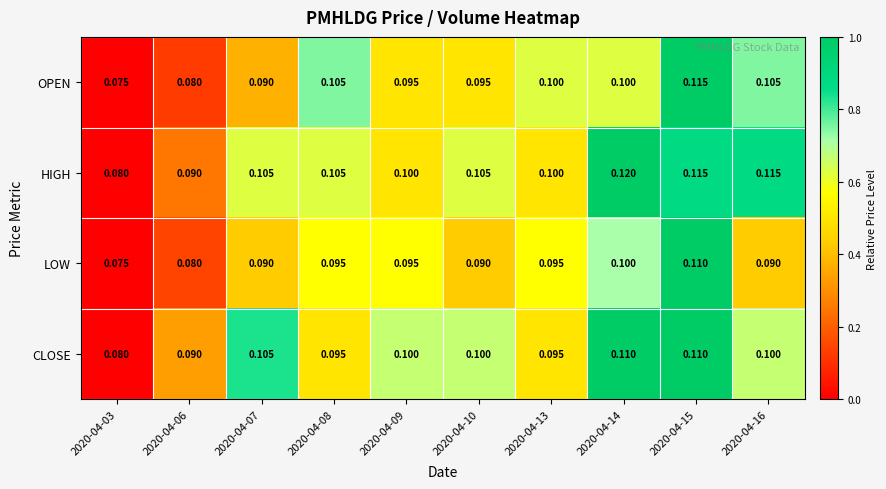

Between 2020-04-09 and 2020-04-16, which series saw the biggest shift?

HIGH